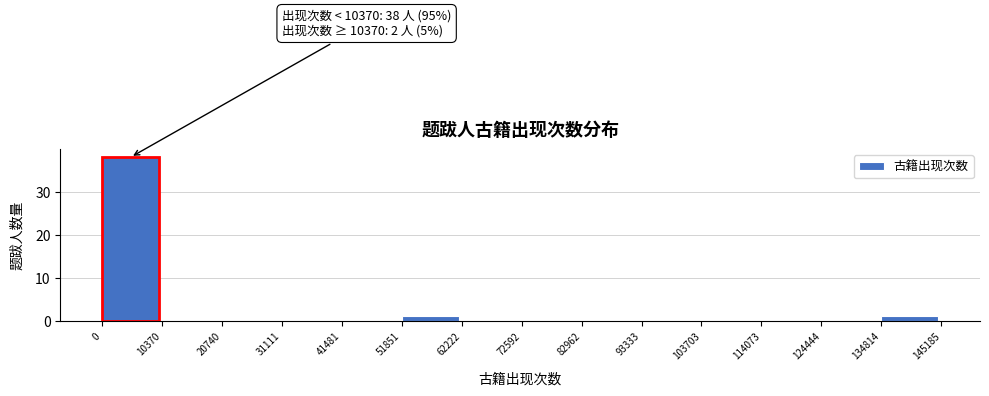

Which range on the x-axis has the tallest bar?

0 to 10370